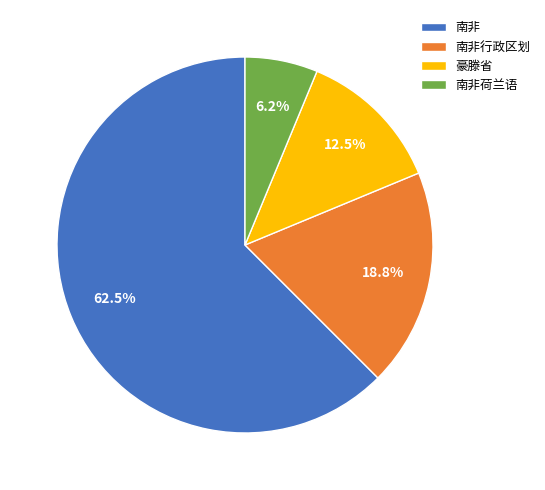

To the nearest percent, what is the average slice percentage?

25%